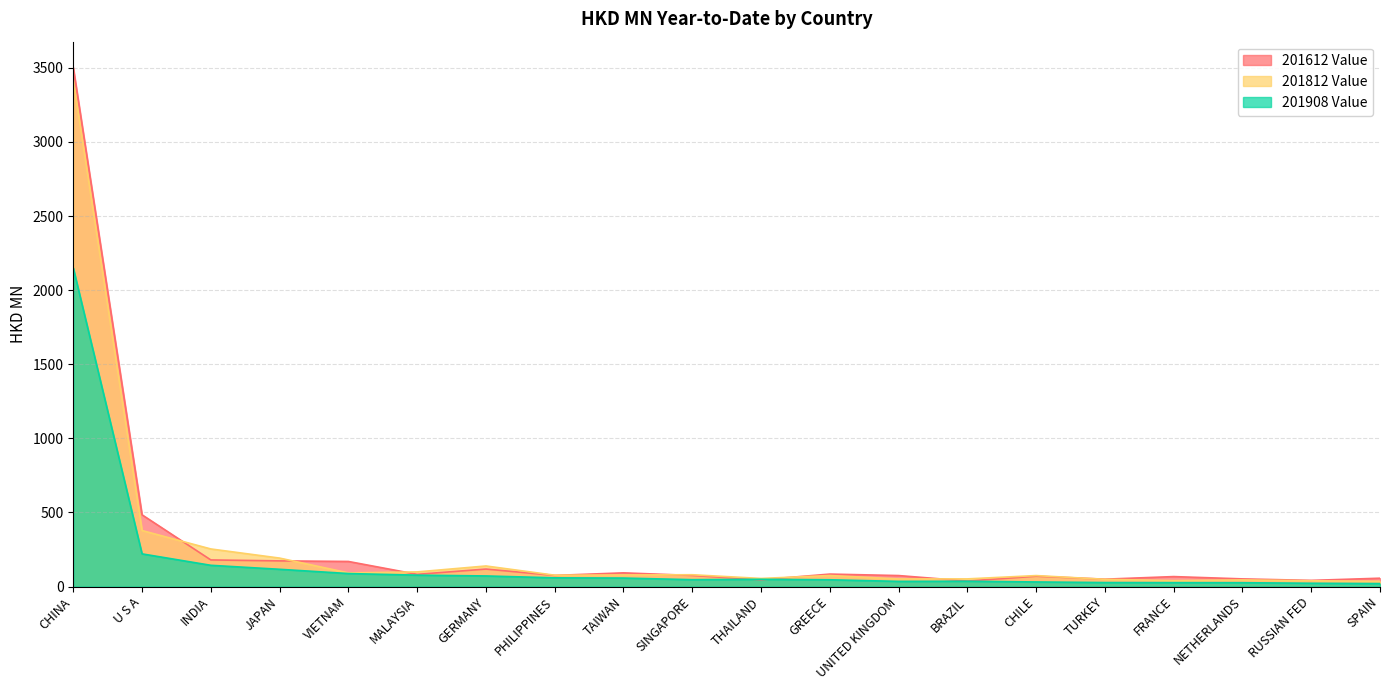

What is the difference between the 201612 Value values at JAPAN and THAILAND?

127.6